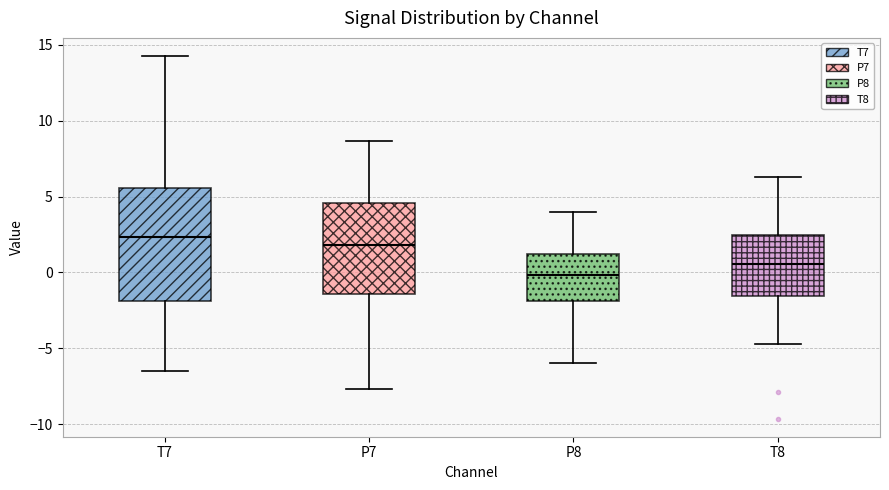

Reading left to right, read every box against the y-axis: the position of its median line, the range the box covers, and the ends of its whiskers. The values are not printed on the chart, so give them approximately, as read against the axis.

T7: median 2.5, box -2.0 to 5.5, whiskers -6.5 to 14.5
P7: median 2.0, box -1.5 to 4.5, whiskers -7.5 to 8.5
P8: median 0.0, box -2.0 to 1.0, whiskers -6.0 to 4.0
T8: median 0.5, box -1.5 to 2.5, whiskers -4.5 to 6.5